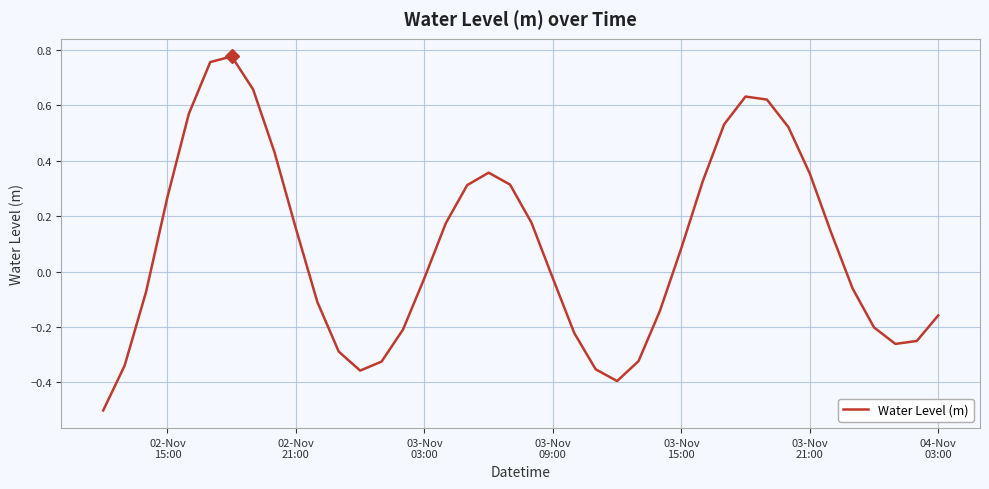

What is the difference between the maximum and minimum values?

1.3